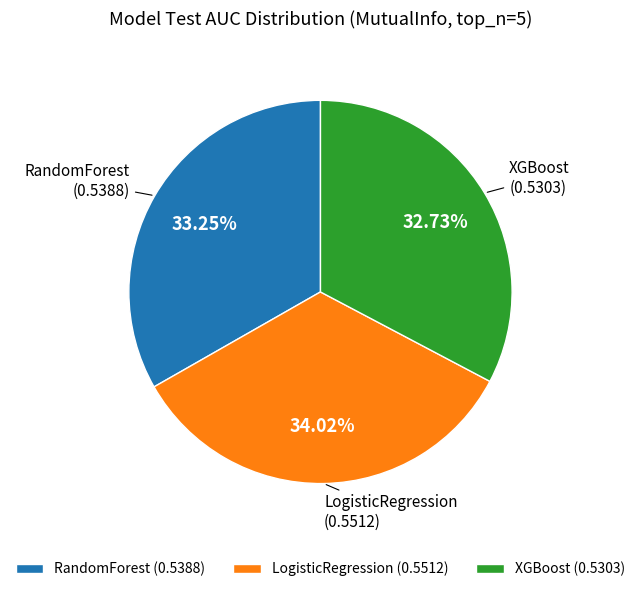

Is it true that RandomForest is 33% of the pie?

True